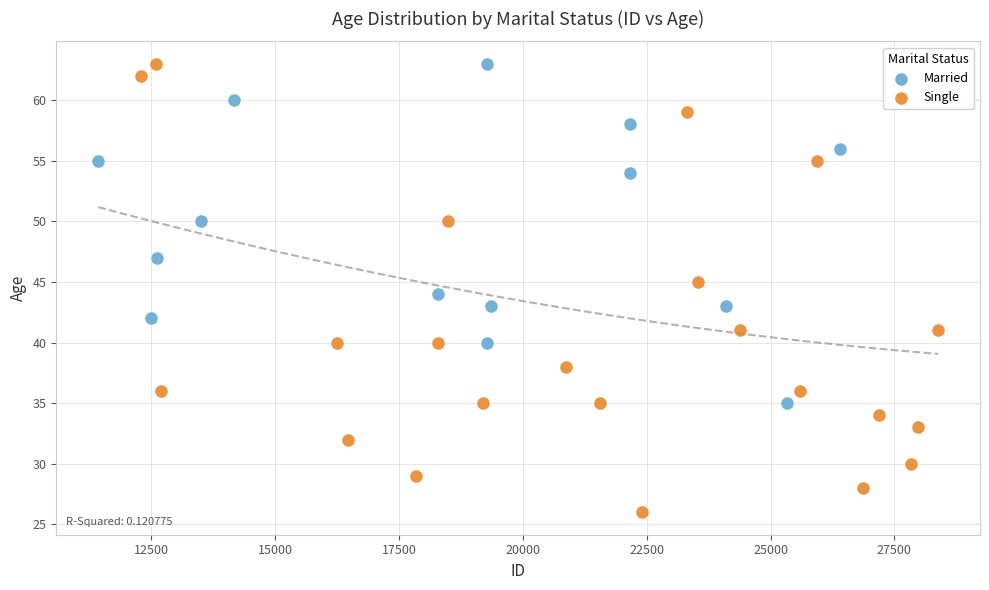

Which series has the largest Y range (max minus min)?

Single